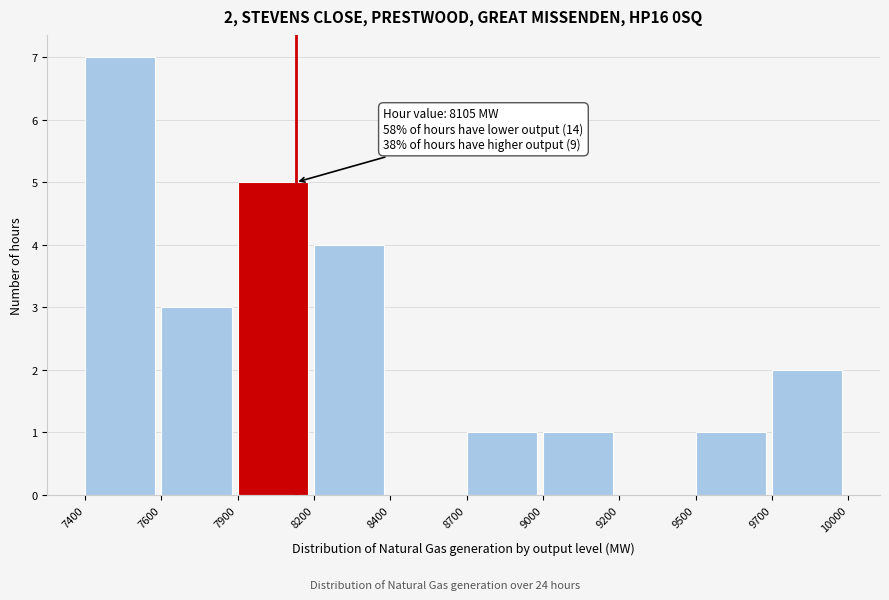

Reading left to right, extract all data points from this chart.

7400=7	7600=3	7900=5	8200=4	8400=0	8700=1	9000=1	9200=0	9500=1	9700=2